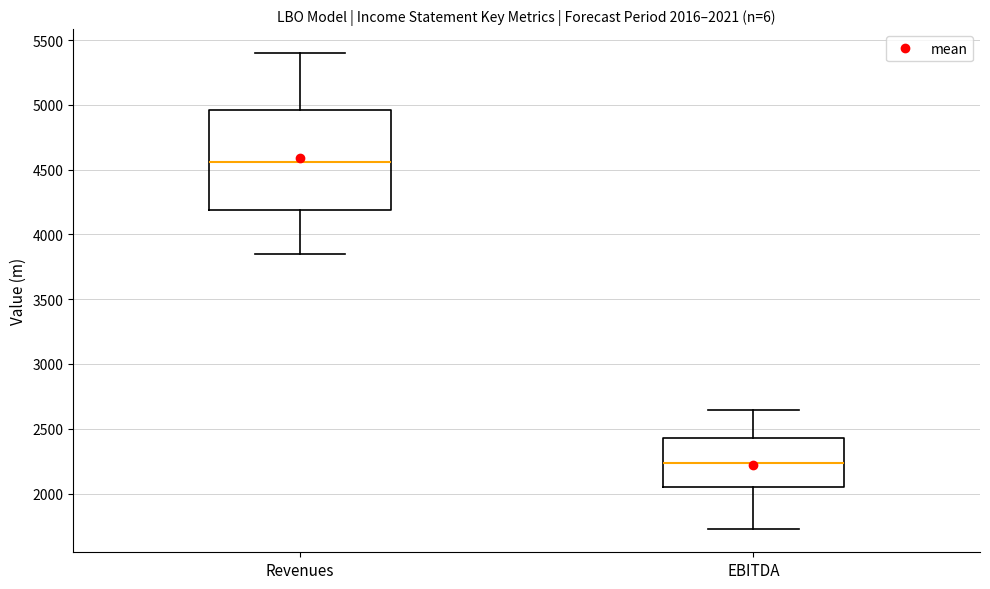

Which box has the highest median line?

Revenues